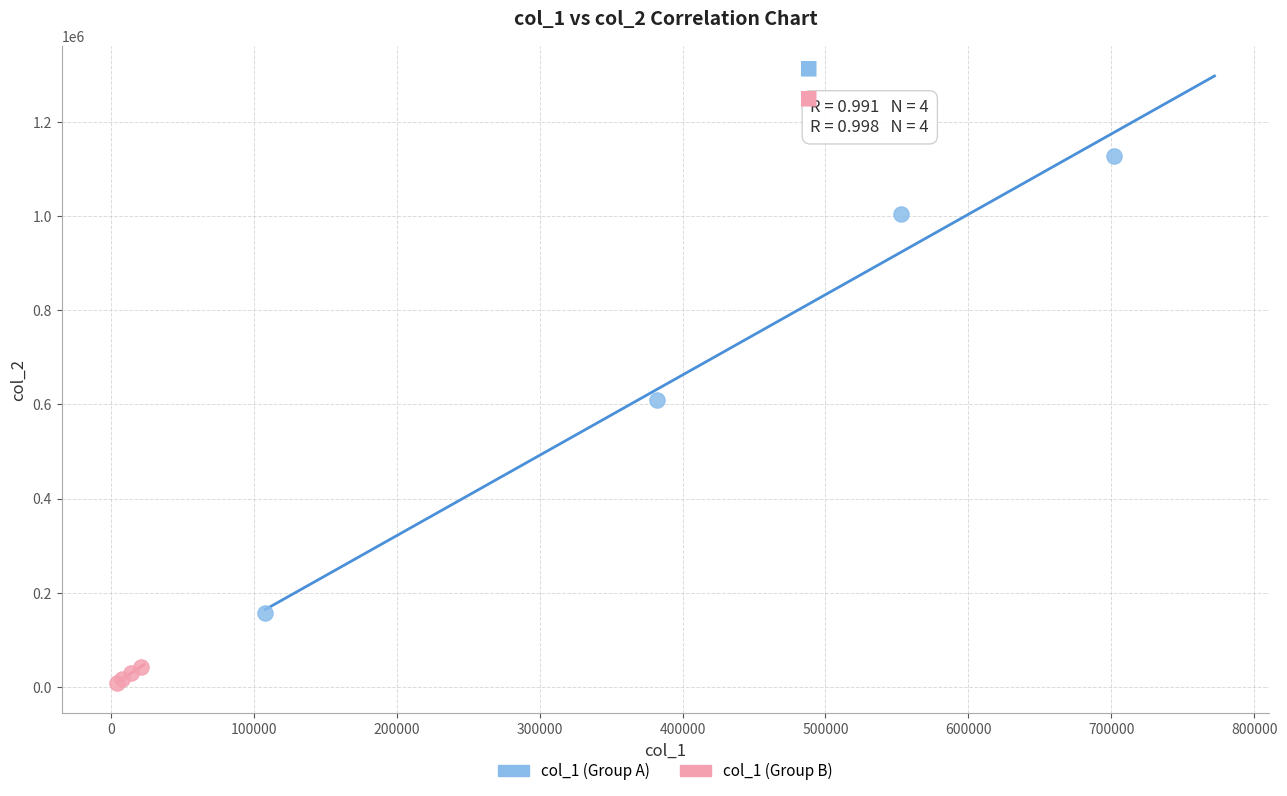

What are all the series names shown in the legend?

col_1 (Group A), col_1 (Group B)